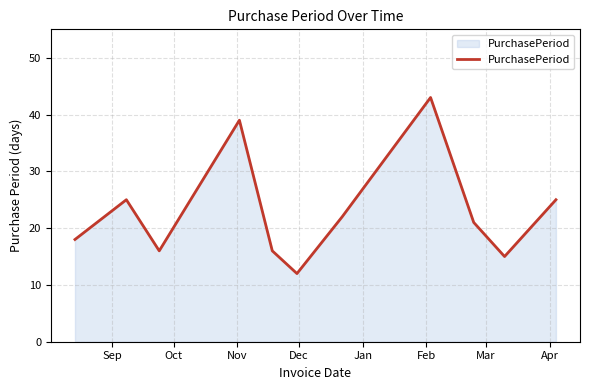

What is the greatest value displayed?

43